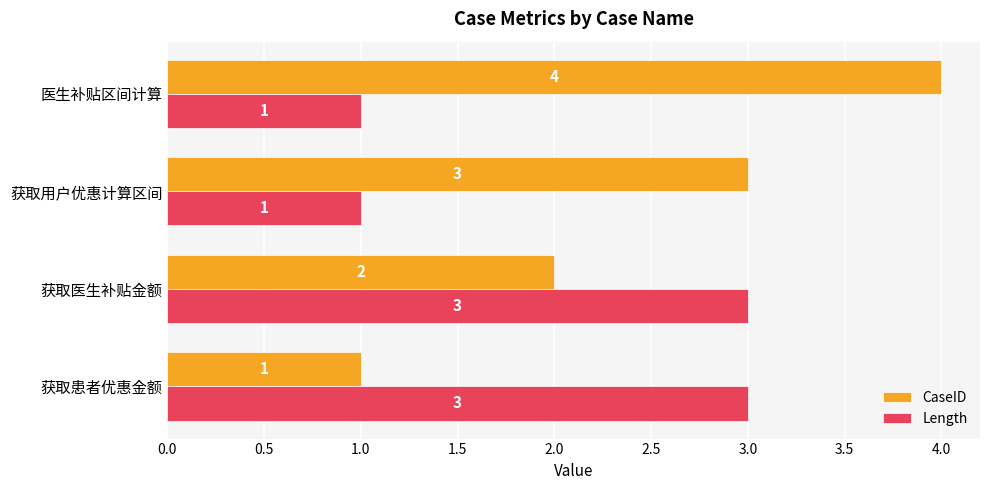

Which series changed the most between 获取患者优惠金额 and 获取医生补贴金额?

CaseID